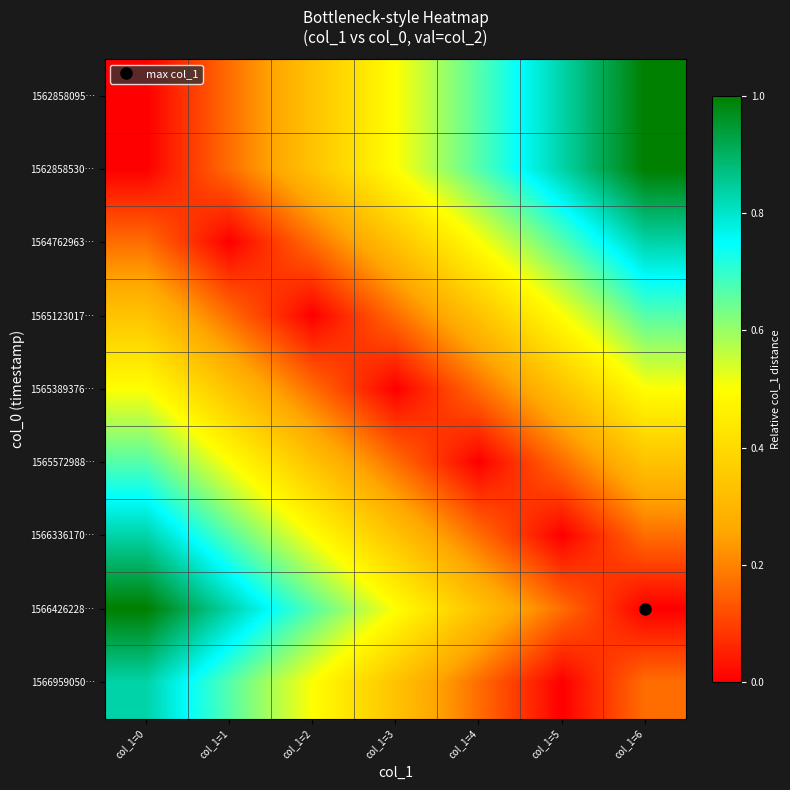

Which category has the lowest value across all series?

col_1=0